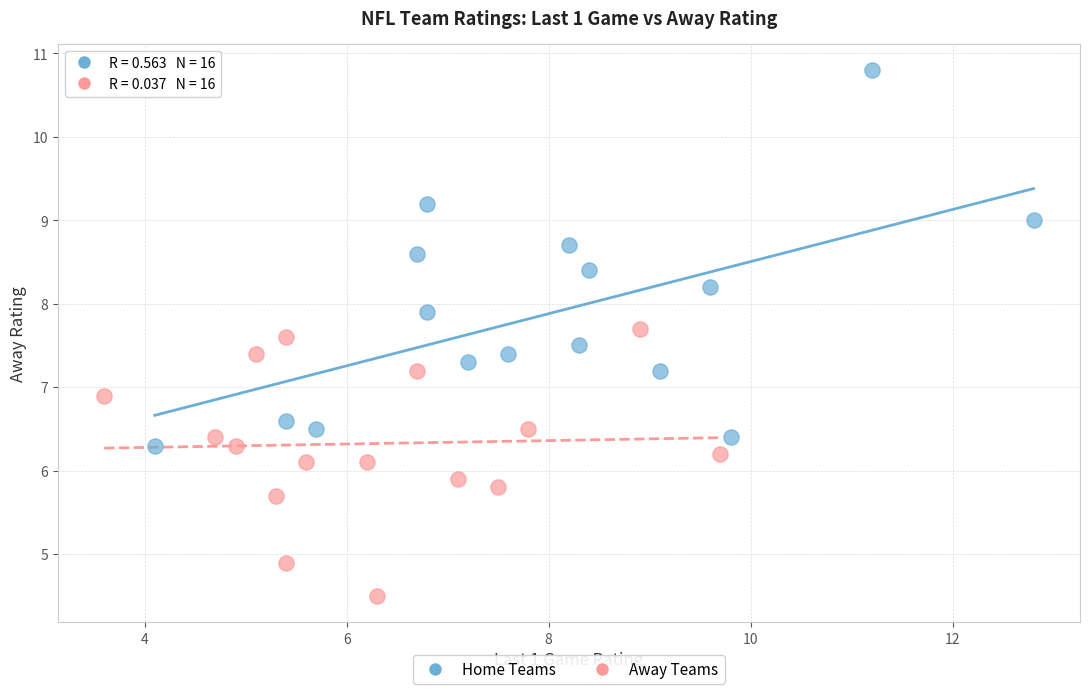

Which series has the largest Y range (max minus min)?

Home Teams